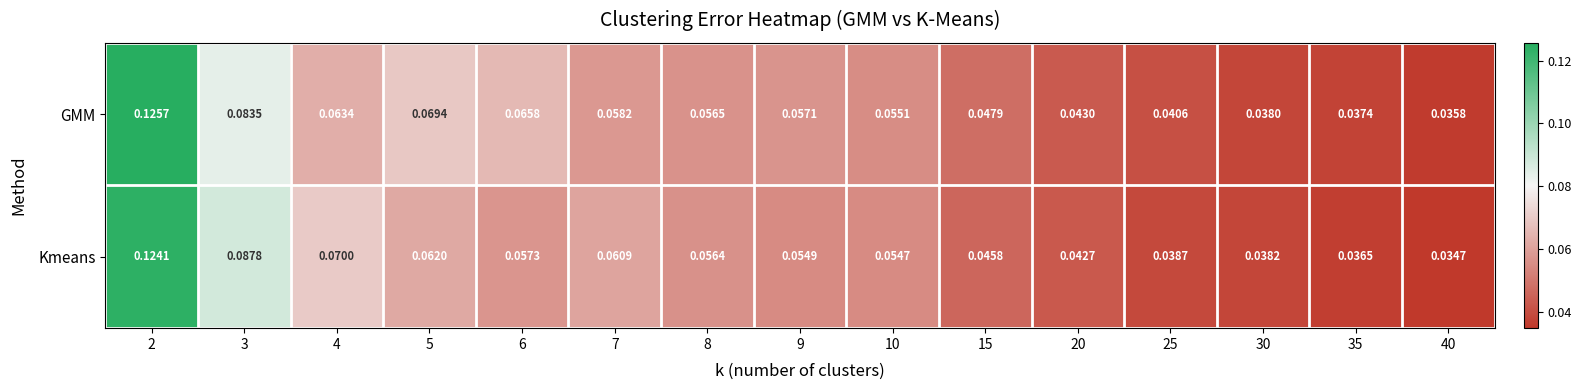

List the series in order of their peak value, highest first.

GMM, Kmeans